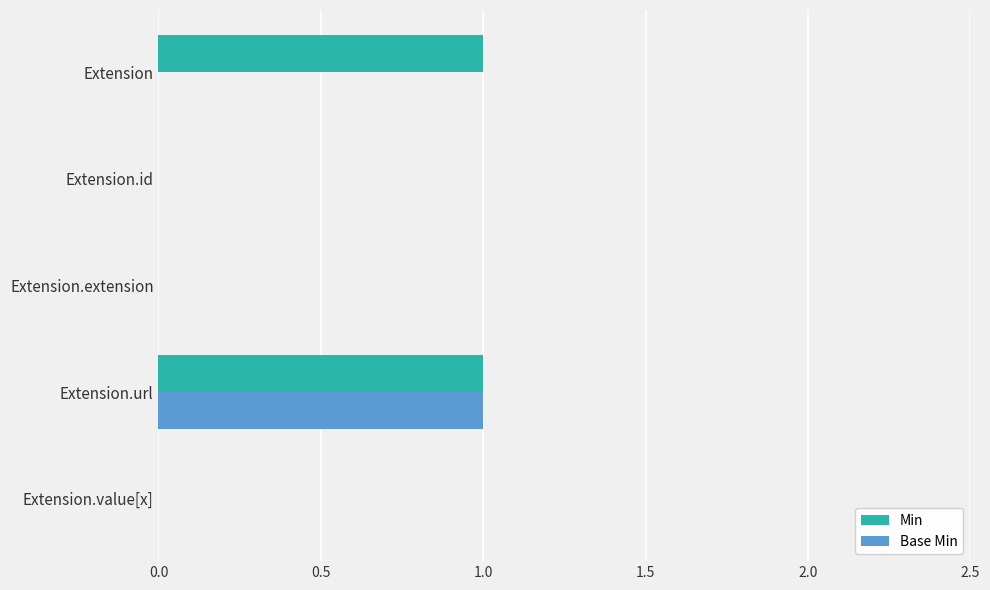

Between Extension and Extension.url, which series saw the biggest shift?

Base Min